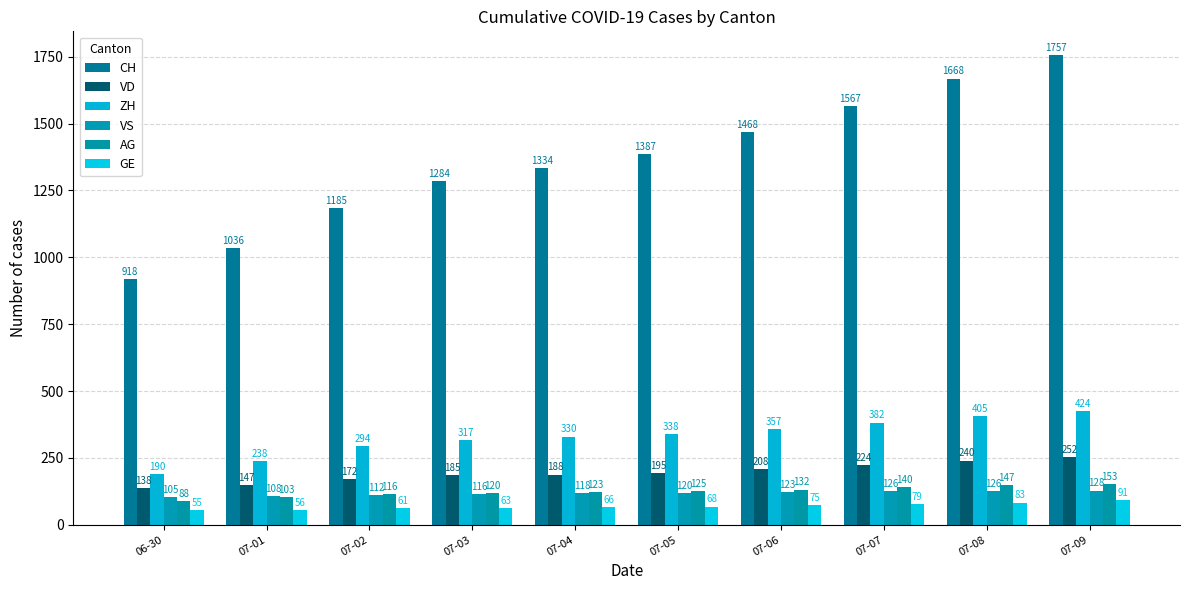

The CH series shows 1387 at 07-05. True or false?

True